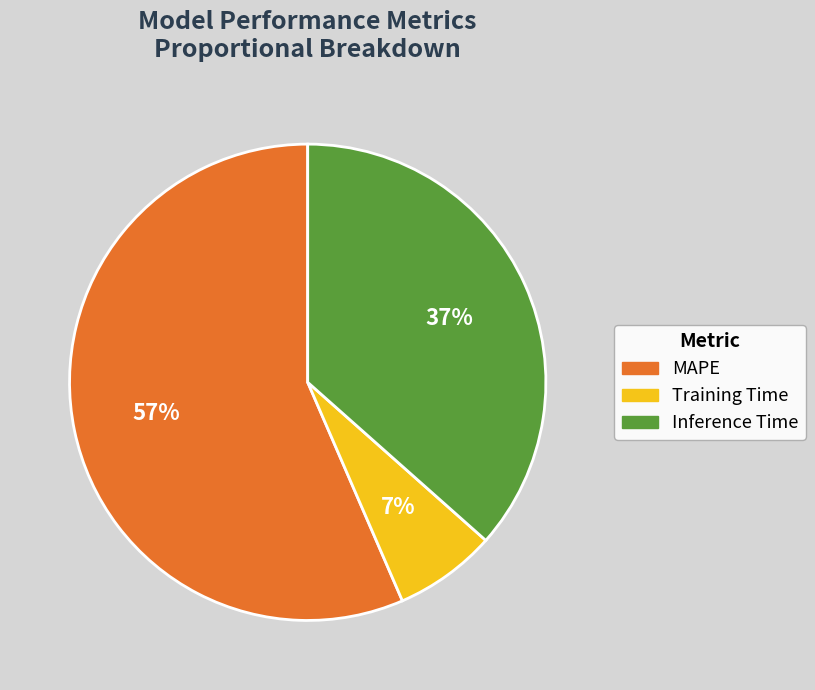

Which slice is the largest?

MAPE